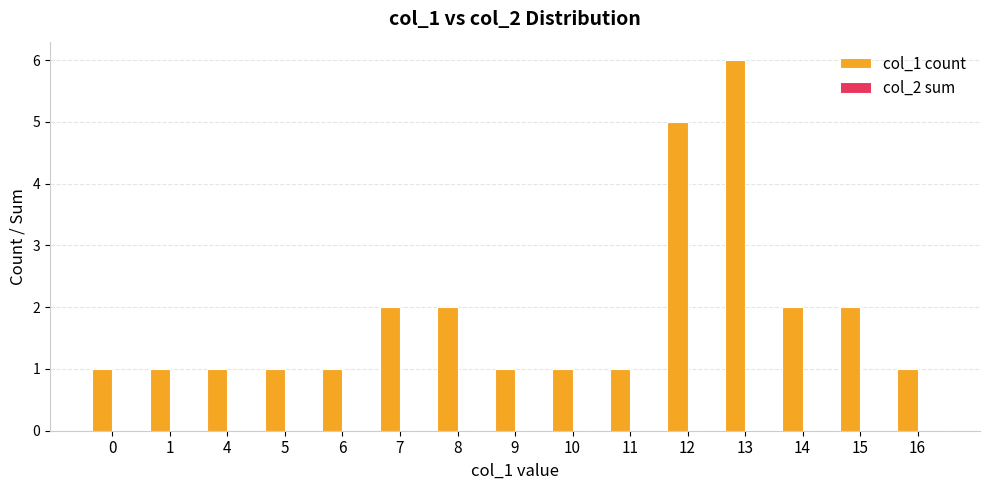

What is the difference between the second highest and minimum values?

4